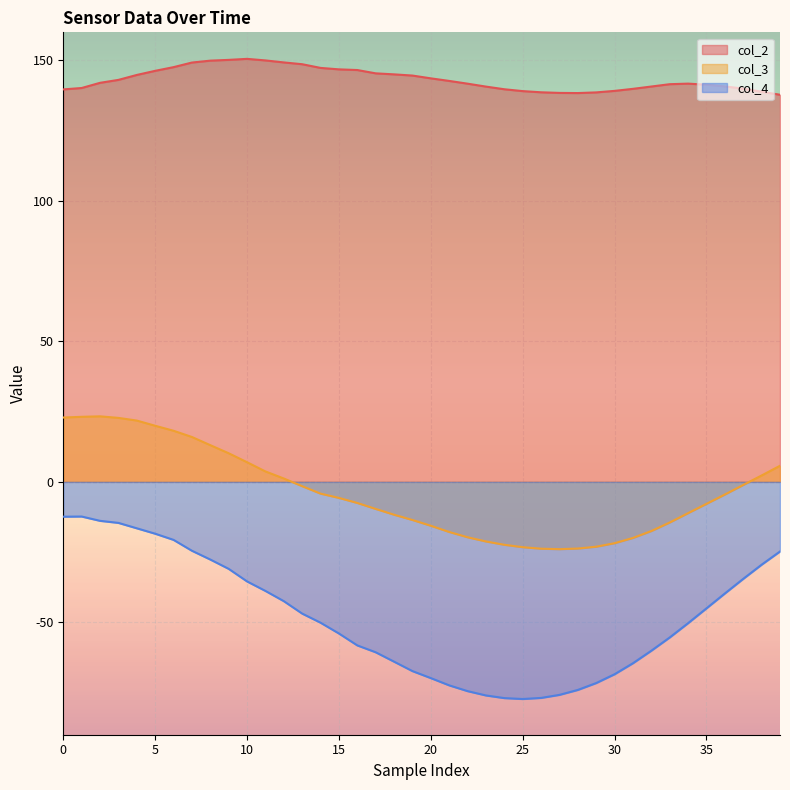

What is the value of the col_3 point at the 8th from the left?

16.0